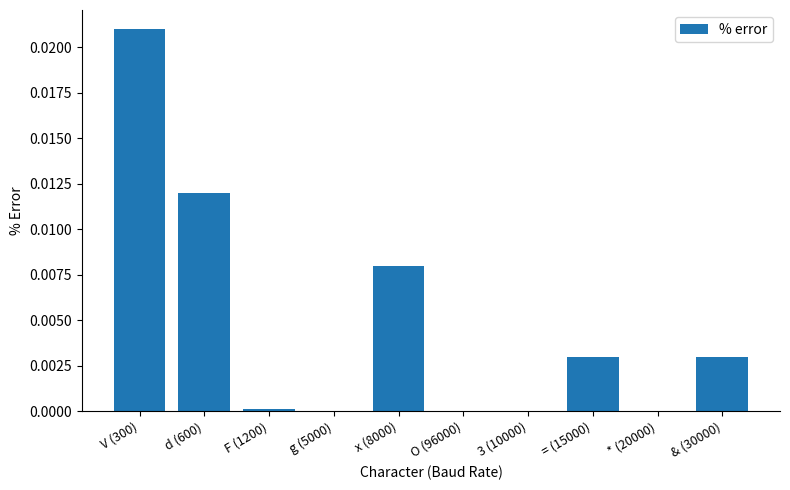

The chart shows a value of 0.0 at F (1200). True or false?

True